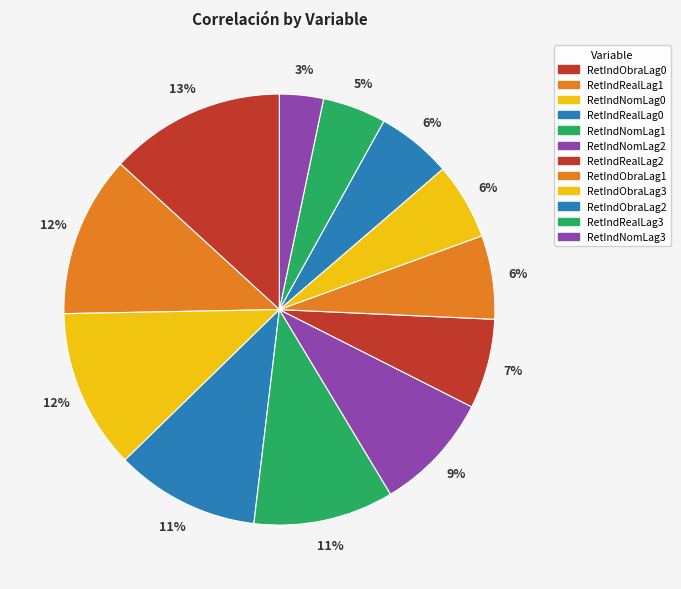

Count the number of slices in the pie.

12